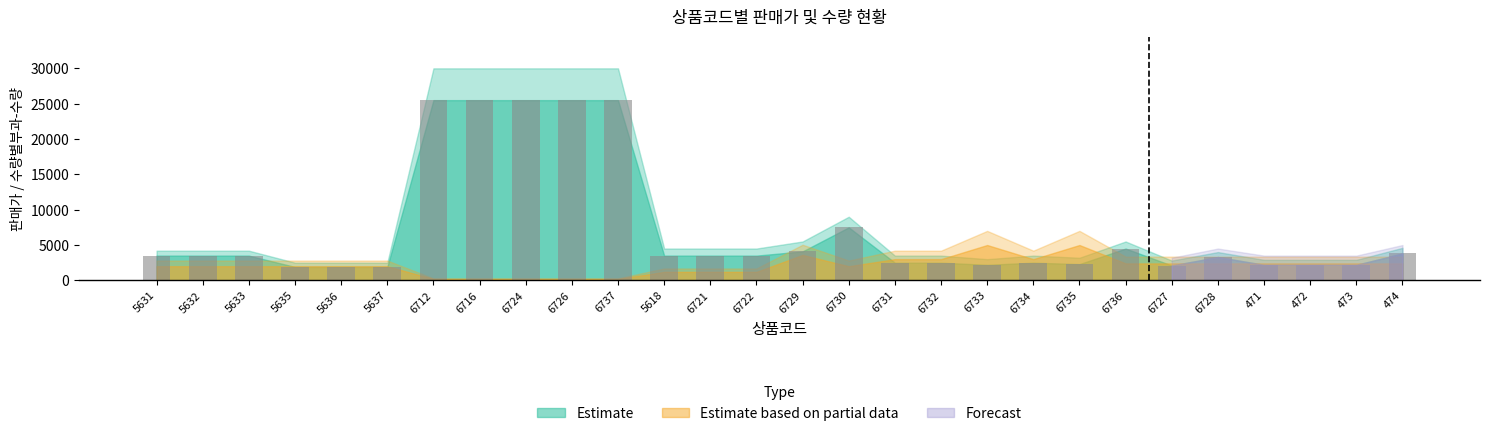

What position from the left is 6735?

21